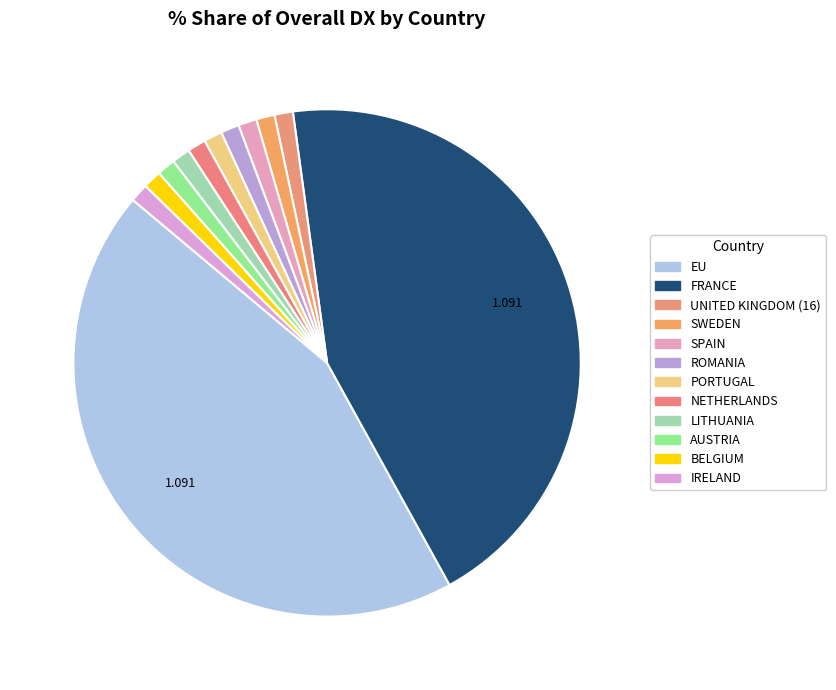

Is there a majority slice in this chart?

No